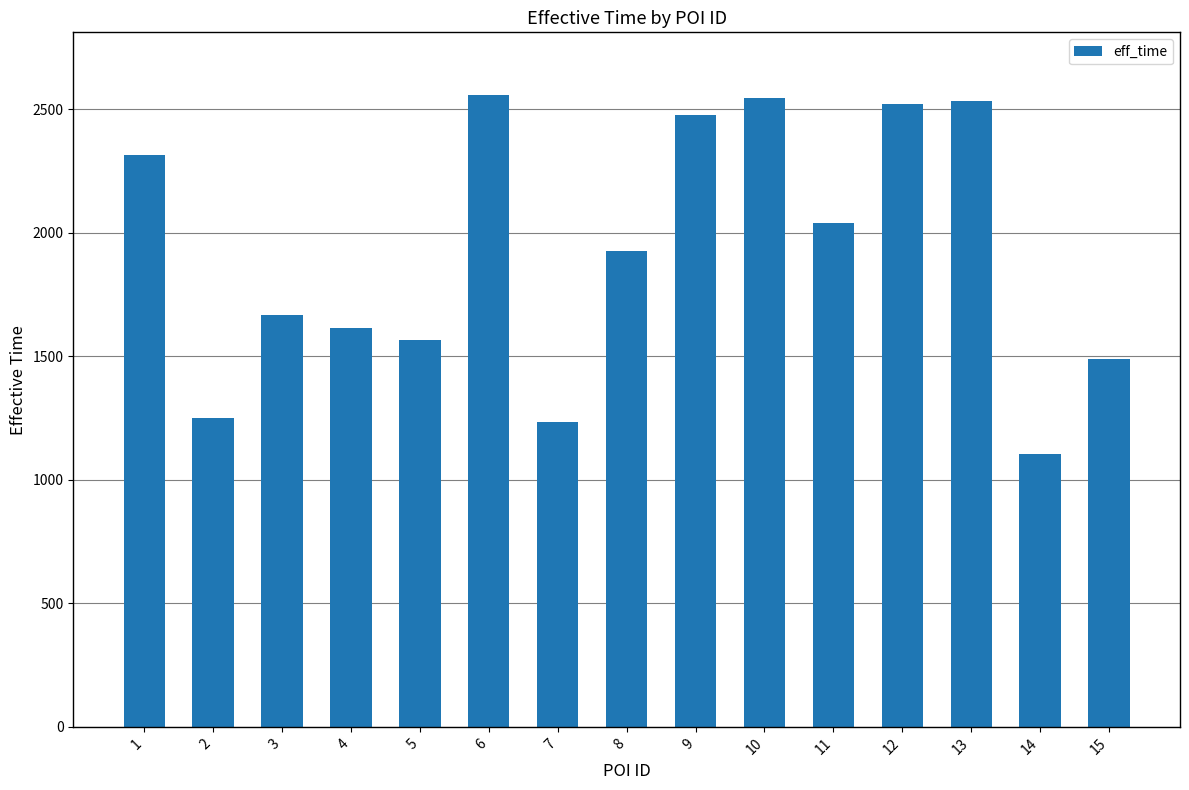

What is the difference between the values at 4 and 12?

907